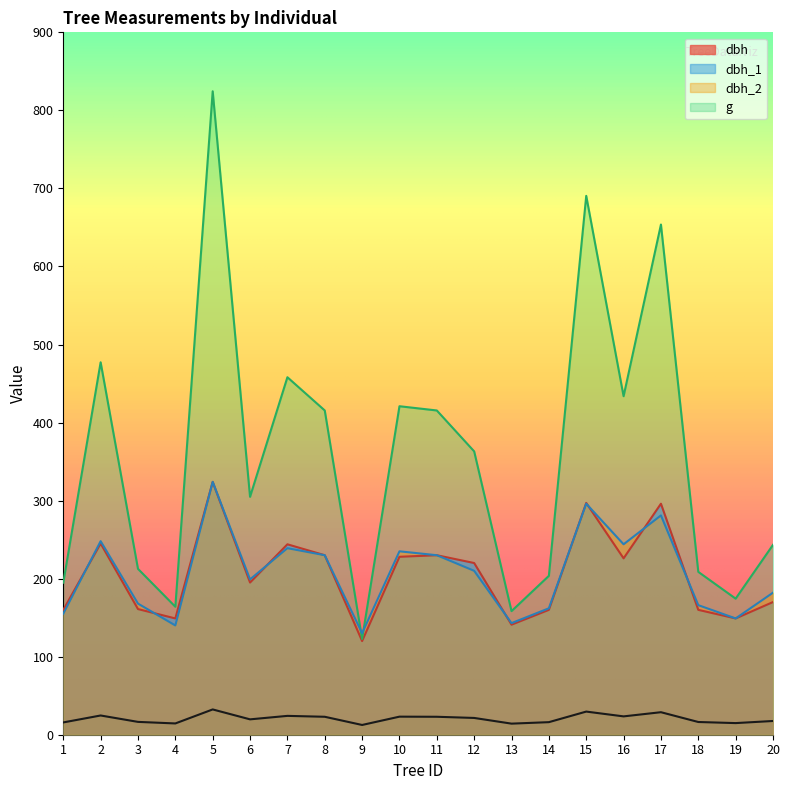

Does the chart have visible grid lines?

No